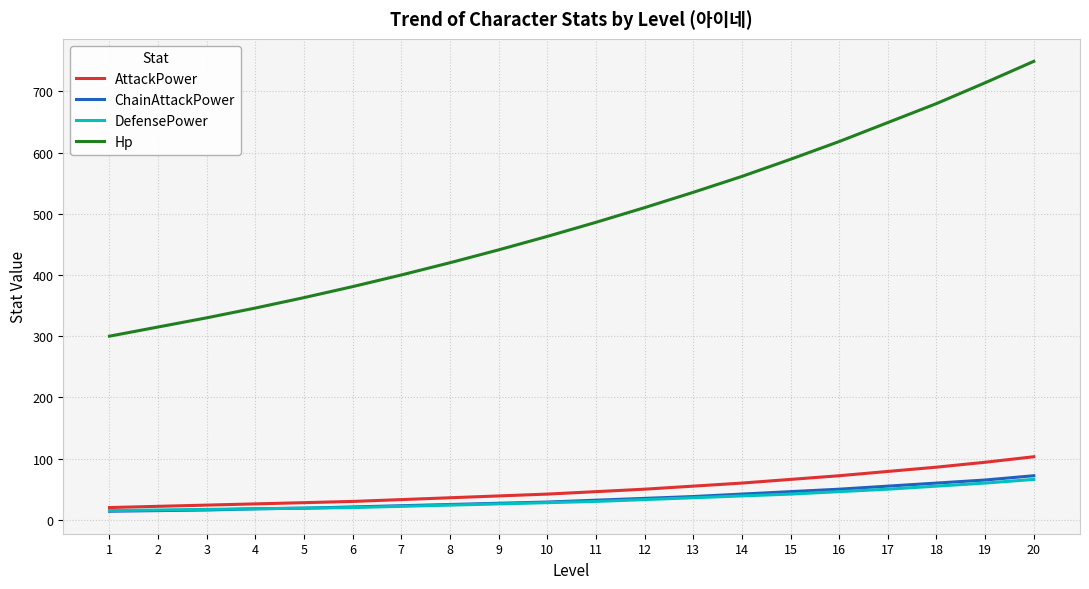

True or false: DefensePower and Hp cross at least once.

False